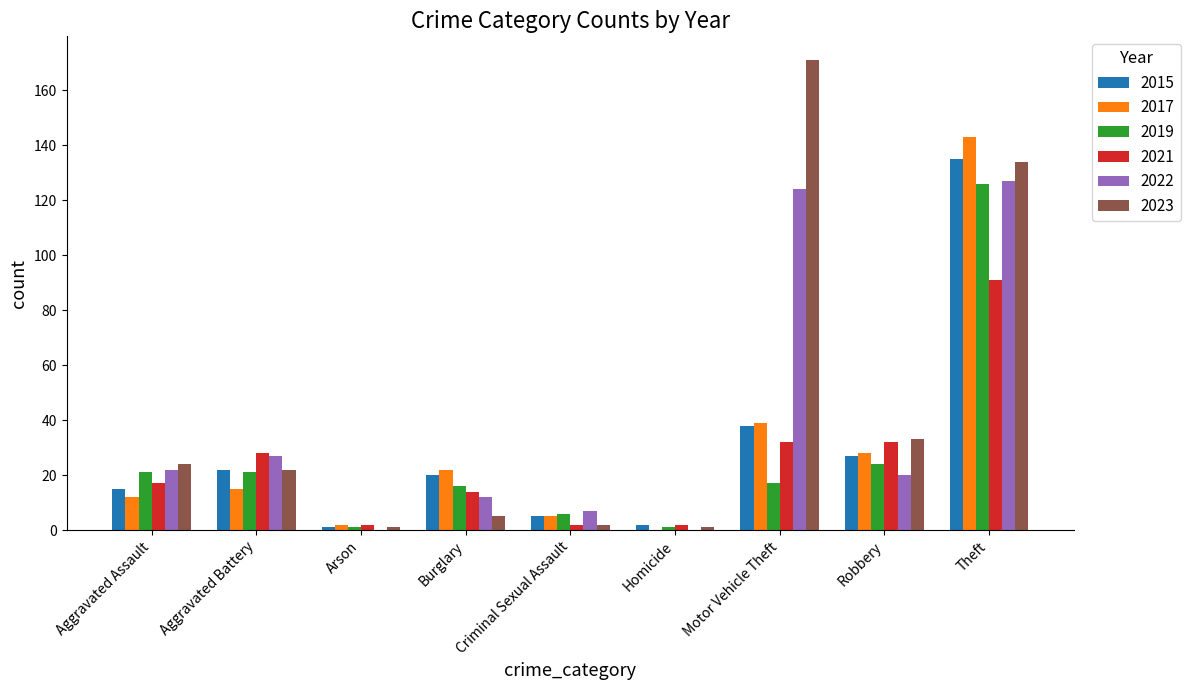

What is the spread (max minus min) of values at Aggravated Assault?

12